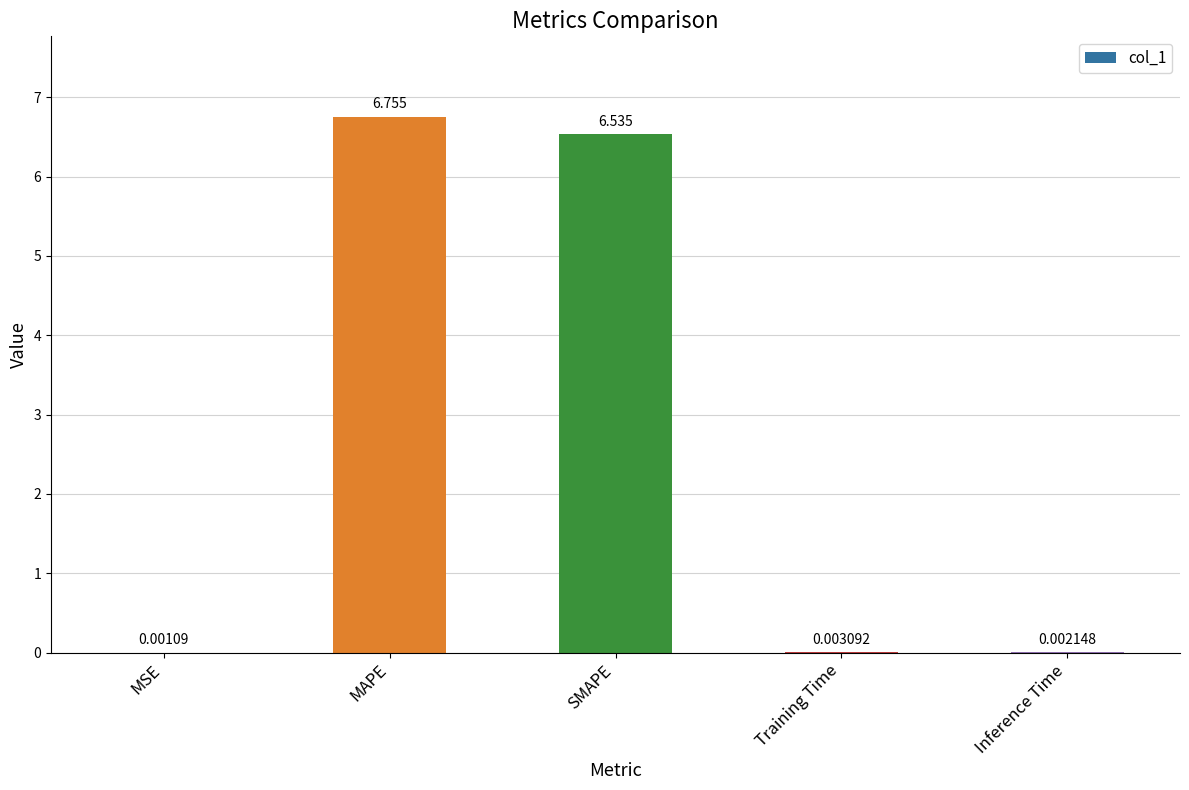

Which label corresponds to the largest value in the chart?

MAPE